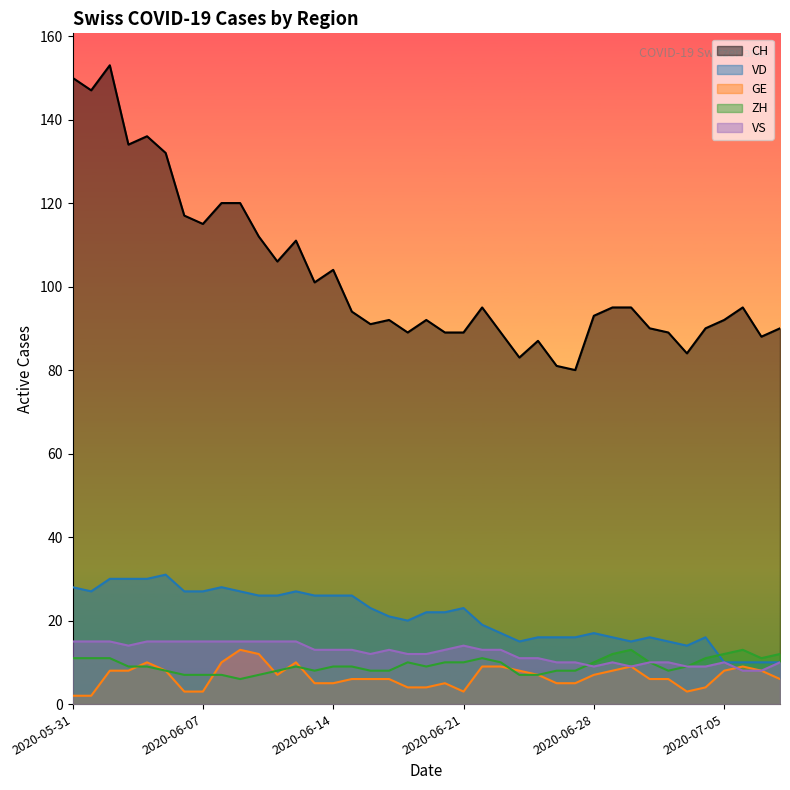

True or false: VD and GE cross at least once.

False